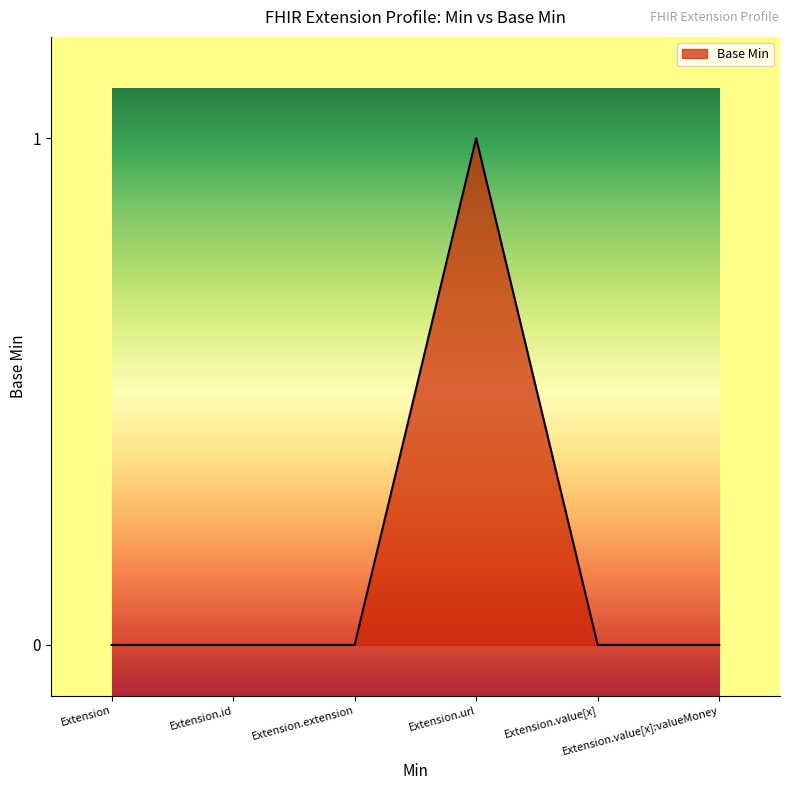

True or false: the data has more than 0 interior local peaks.

True